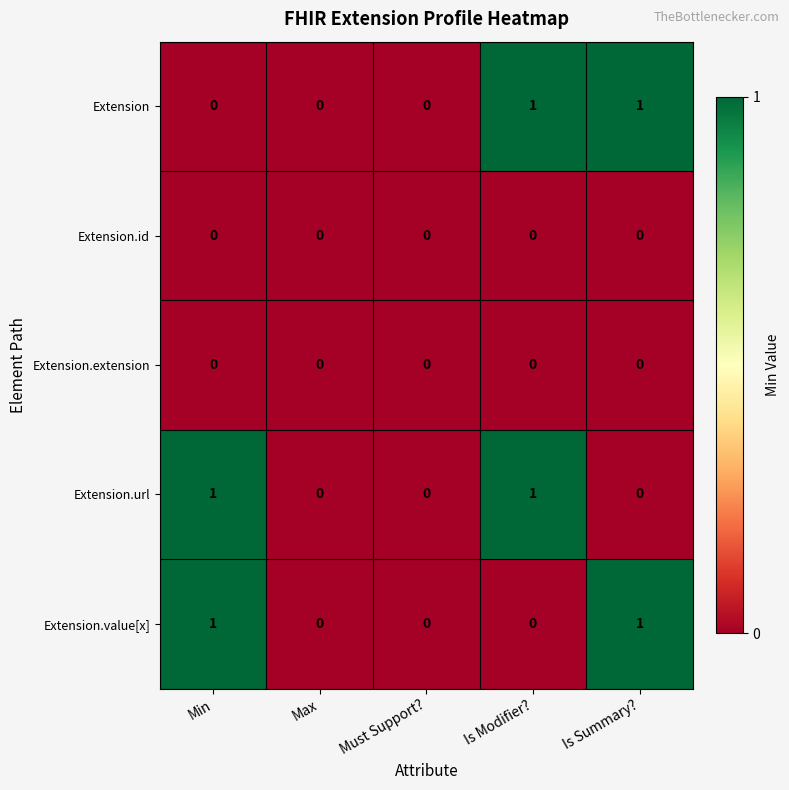

Is the value of Extension.value[x] at Min greater than the value of Extension.extension at Must Support??

Yes